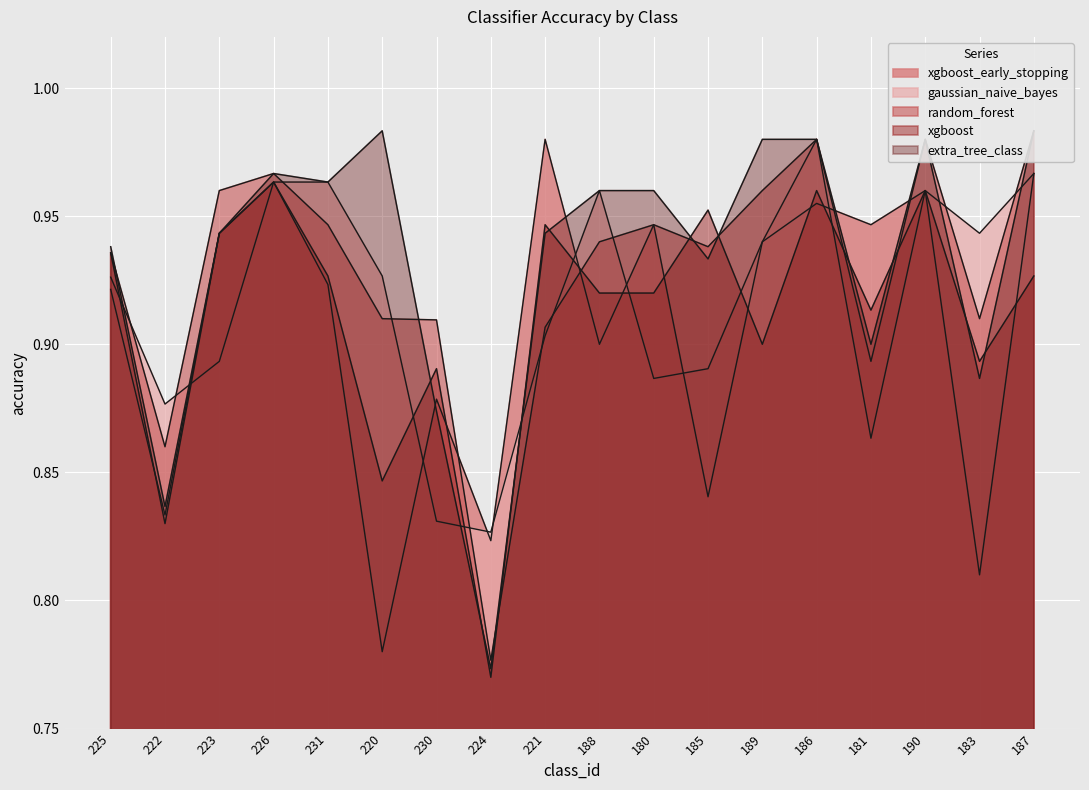

Reading left to right, list all the values displayed in this chart.

xgboost_early_stopping: 225=0.9	222=0.8	223=0.9	226=1.0	231=0.9	220=0.8	230=0.9	224=0.8	221=1.0	188=0.9	180=0.9	185=0.8	189=0.9	186=1.0	181=0.9	190=1.0	183=0.8	187=1.0
gaussian_naive_bayes: 225=0.9	222=0.9	223=0.9	226=1.0	231=1.0	220=0.9	230=0.8	224=0.8	221=0.9	188=1.0	180=0.9	185=0.9	189=0.9	186=1.0	181=0.9	190=1.0	183=0.9	187=1.0
random_forest: 225=0.9	222=0.9	223=1.0	226=1.0	231=0.9	220=0.9	230=0.9	224=0.8	221=0.9	188=0.9	180=0.9	185=0.9	189=1.0	186=1.0	181=0.9	190=1.0	183=0.9	187=1.0
xgboost: 225=0.9	222=0.8	223=0.9	226=1.0	231=0.9	220=0.8	230=0.9	224=0.8	221=0.9	188=0.9	180=0.9	185=1.0	189=0.9	186=1.0	181=0.9	190=1.0	183=0.9	187=0.9
extra_tree_class: 225=0.9	222=0.8	223=0.9	226=1.0	231=1.0	220=1.0	230=0.9	224=0.8	221=0.9	188=1.0	180=1.0	185=0.9	189=1.0	186=1.0	181=0.9	190=1.0	183=0.9	187=1.0